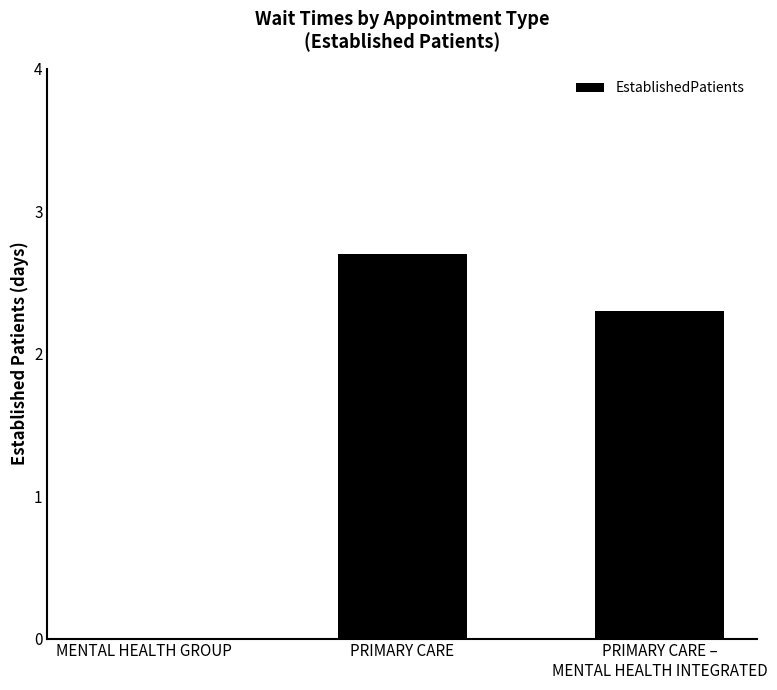

How many data points are above 2?

2